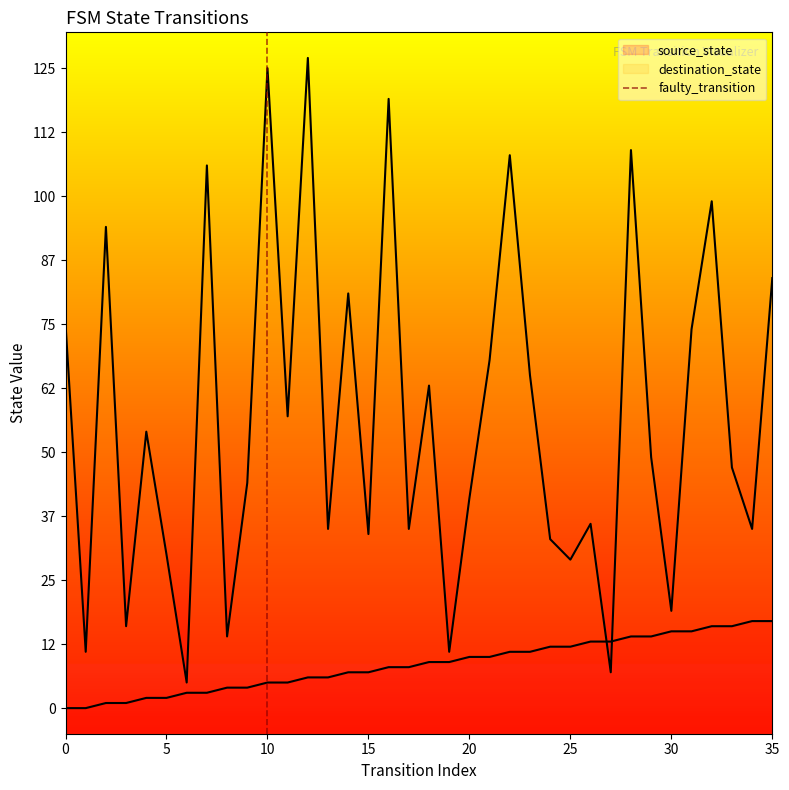

The value at 0 is -1. True or false?

False